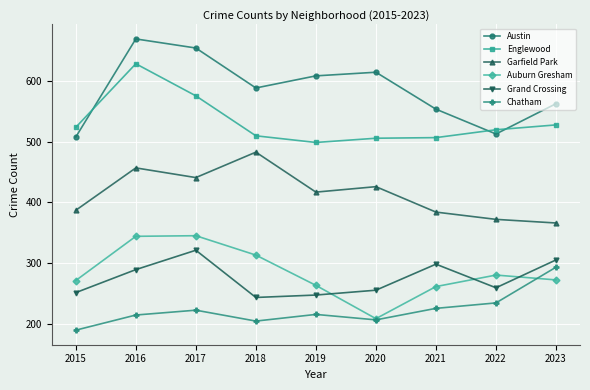

What is the approximate value of Grand Crossing at 2018, to the nearest 10?

240